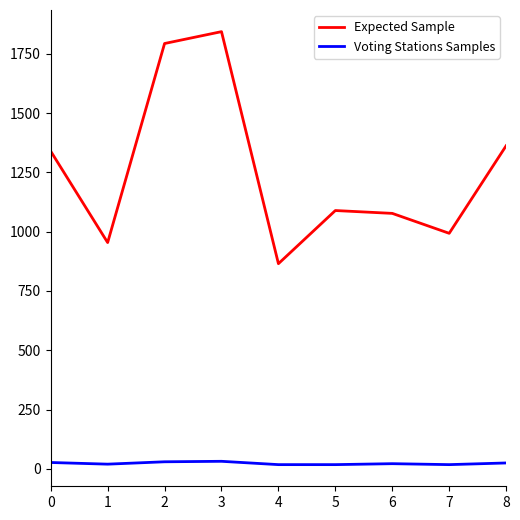

Between 2 and 4, which series saw the biggest shift?

Expected Sample